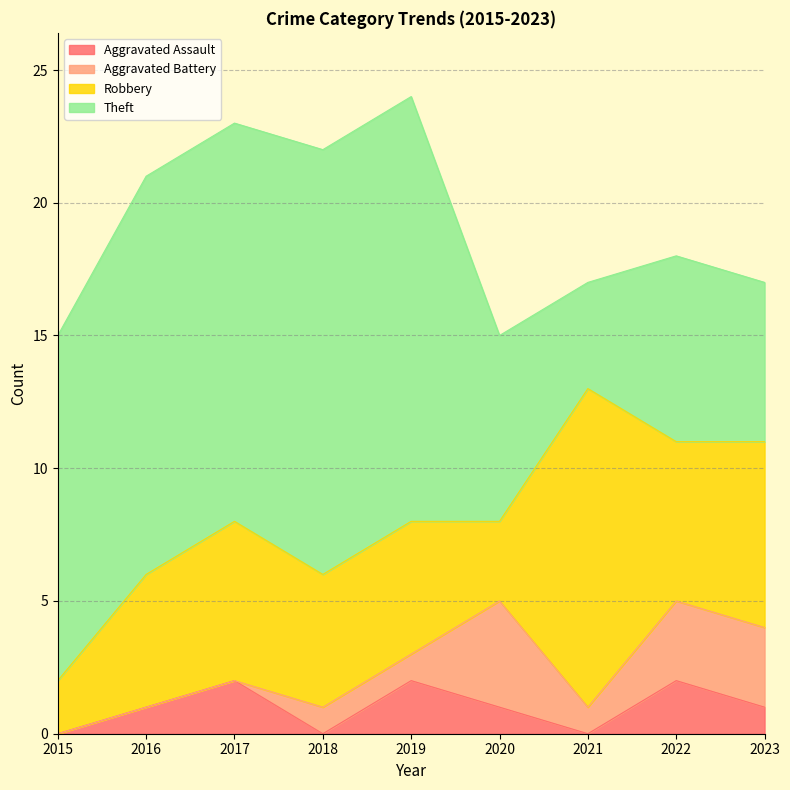

How many interior local peaks does the Aggravated Assault series have?

3